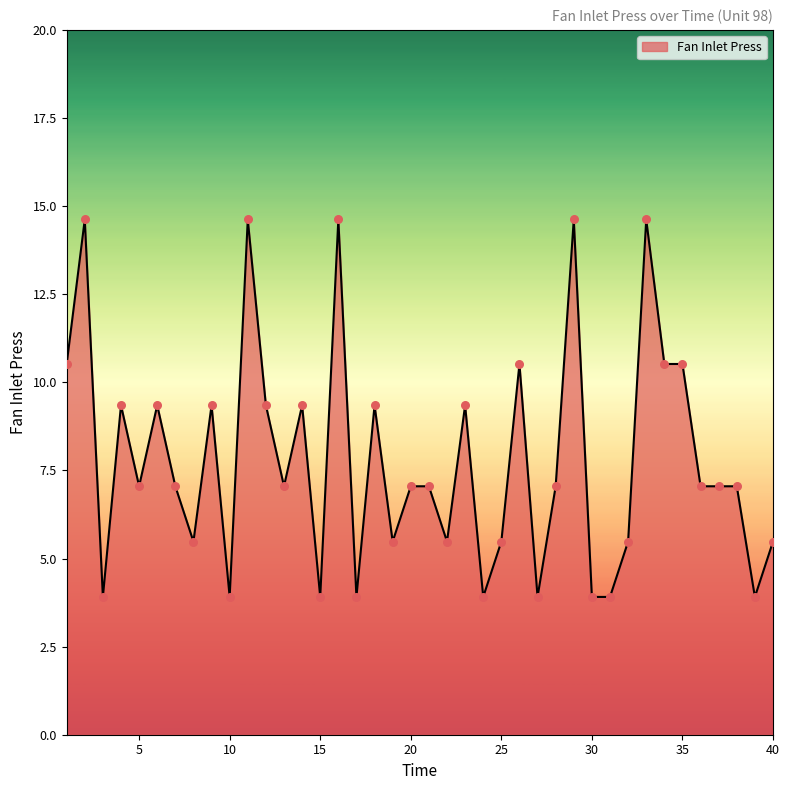

What is the minimum value shown in the chart?

3.9